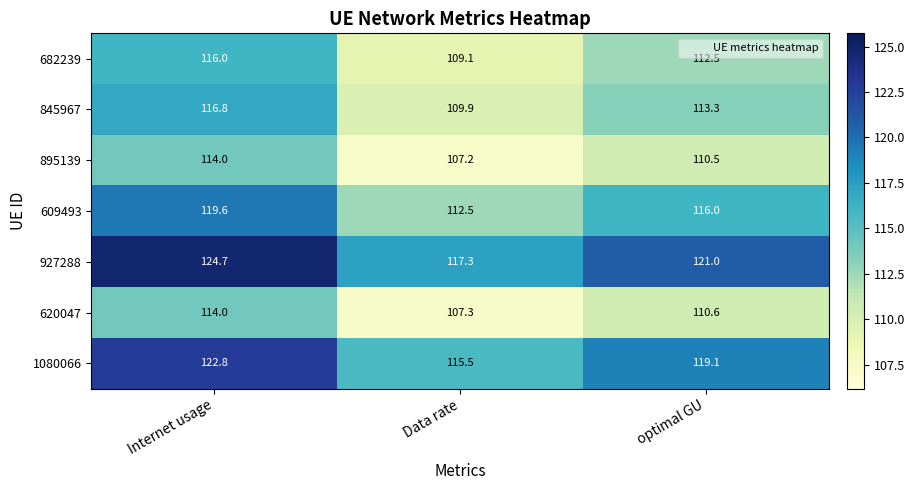

At which label is 927288 closest to 121?

optimal GU